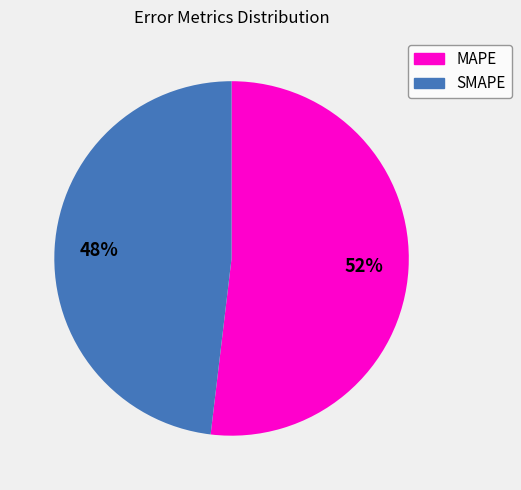

To the nearest percent, what is the difference between the MAPE and SMAPE slice percentages?

4%